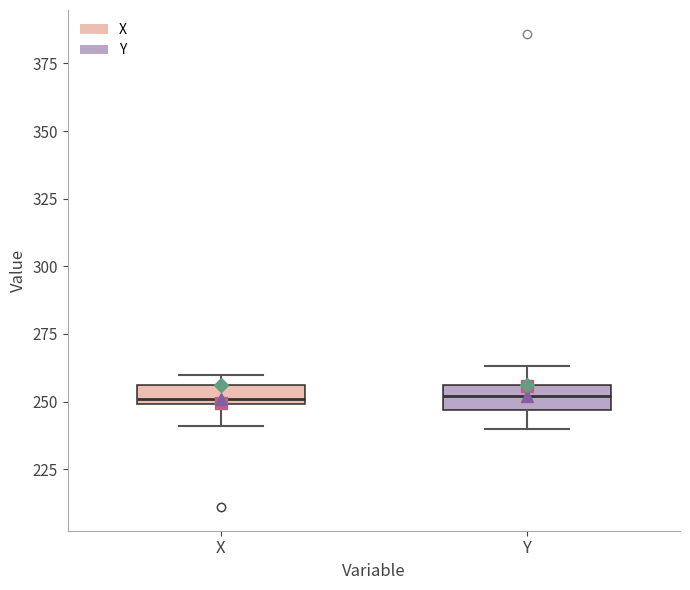

Where is the upper edge of the box for Y on the y-axis? The values are not printed on the chart, so give them approximately, as read against the axis.

255